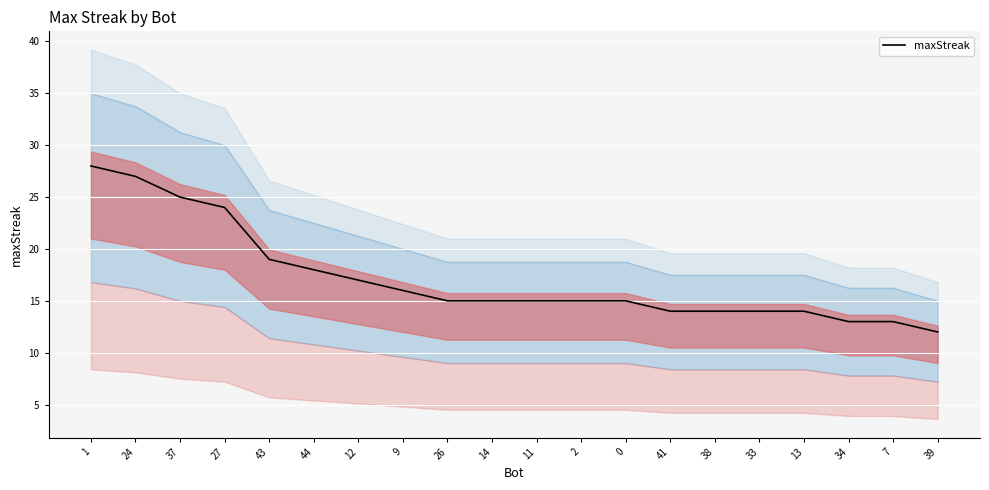

What is the value of the 10th point from the left?

15